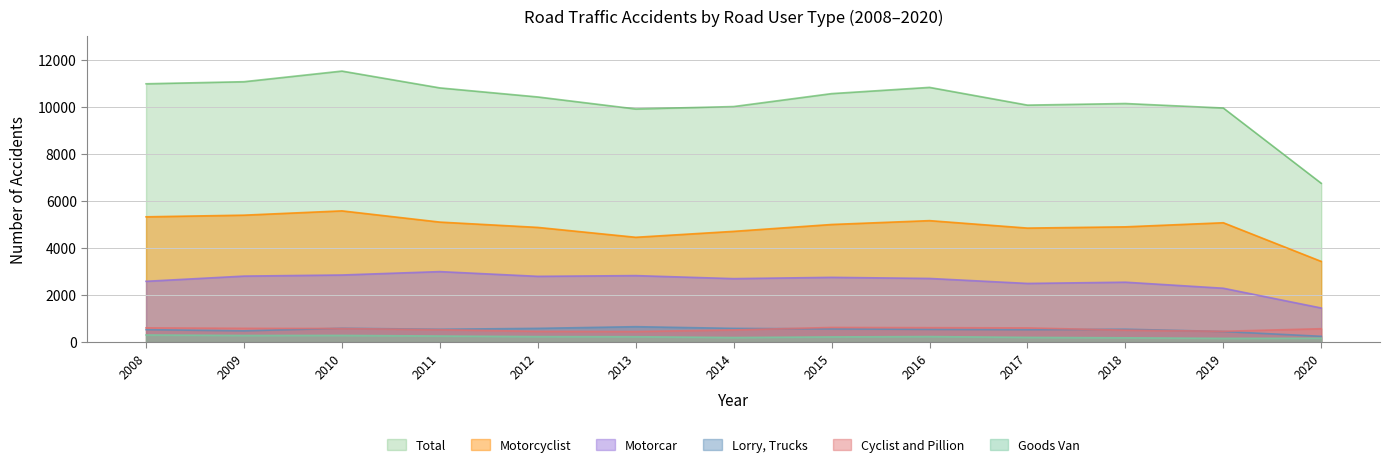

Is it true that Total equals 10142 at 2018?

True